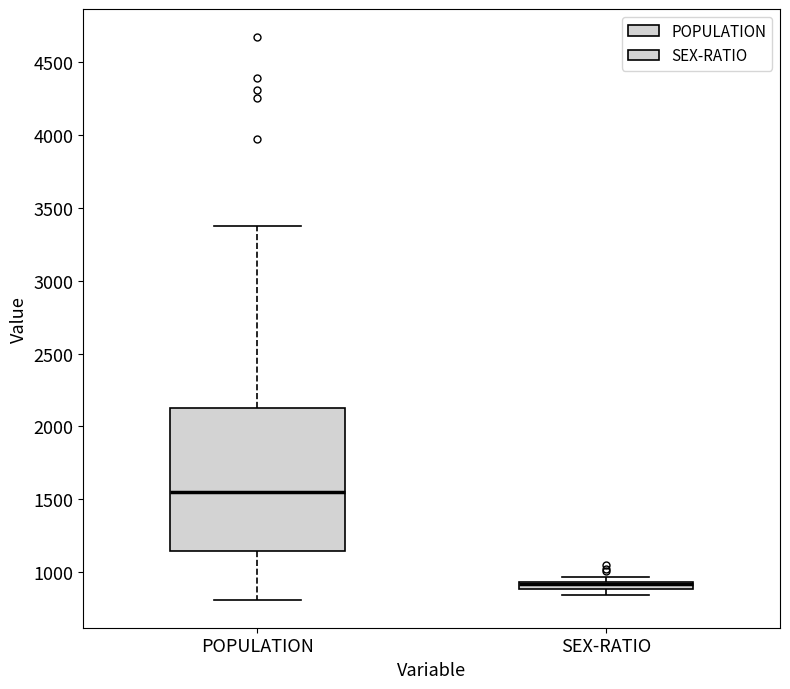

Where does the lower whisker of the box for POPULATION end on the y-axis? The values are not printed on the chart, so give them approximately, as read against the axis.

800